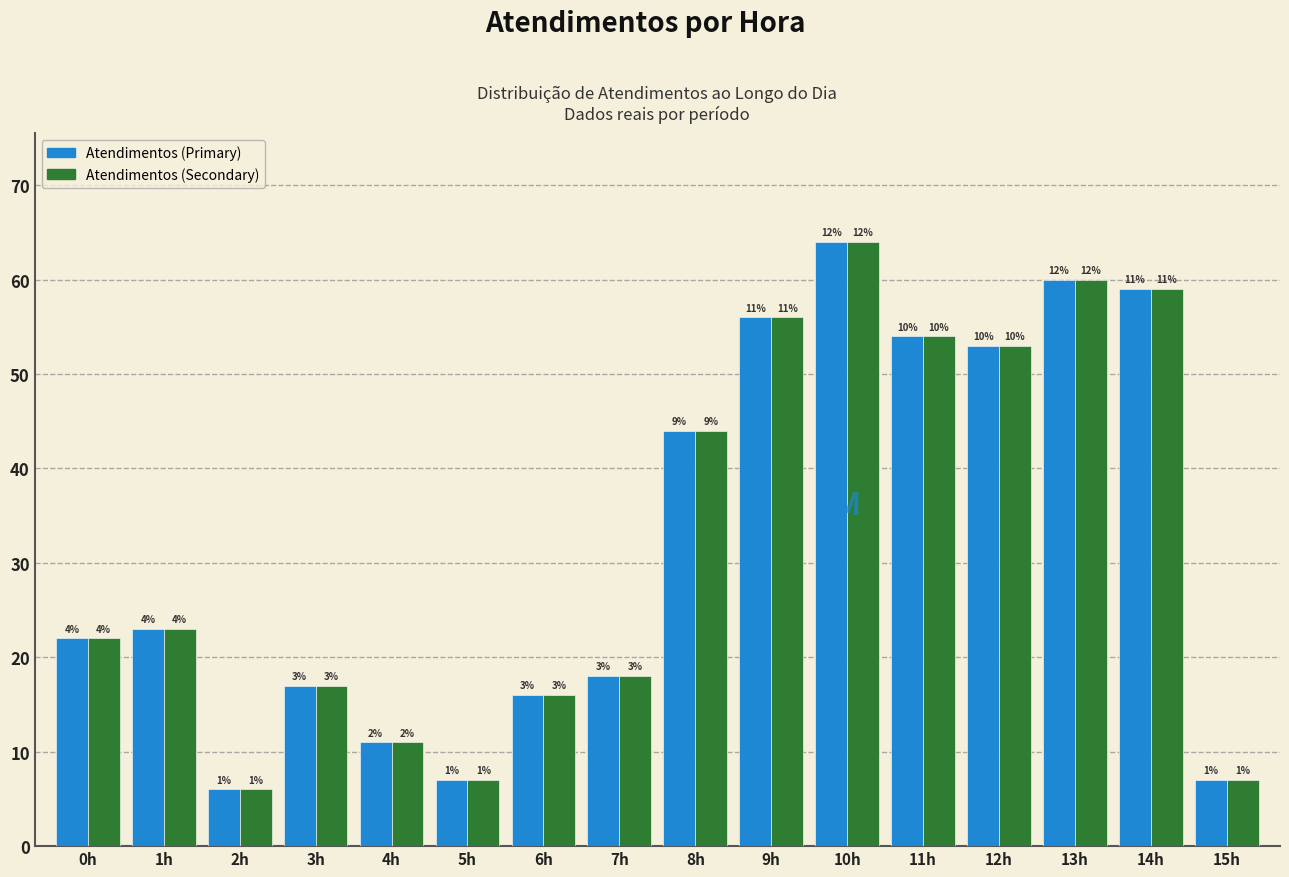

What are all the series names shown in the legend?

Atendimentos (Primary), Atendimentos (Secondary)